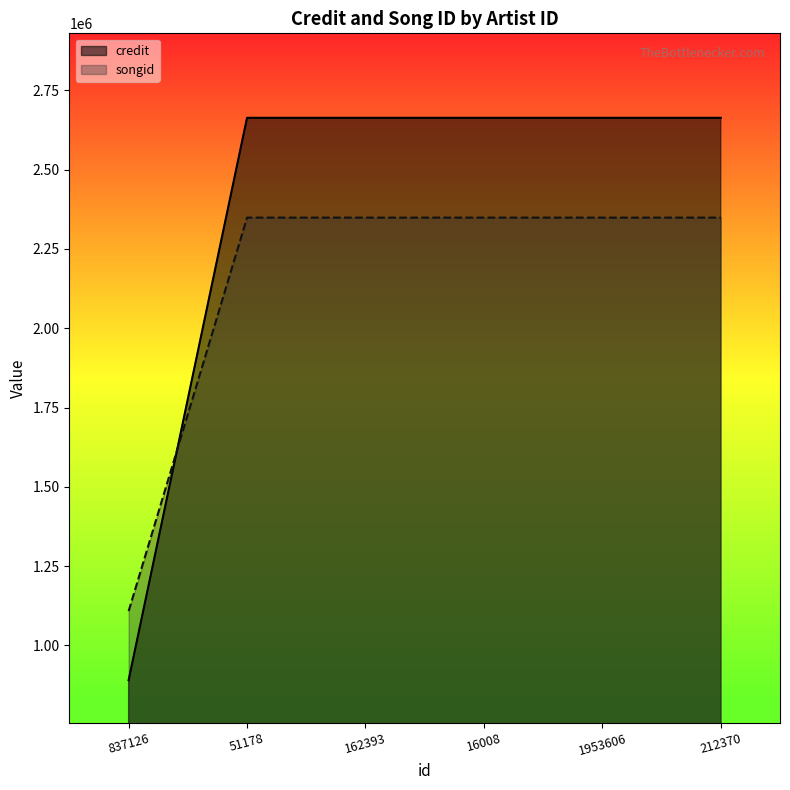

Between 837126 and 212370, which is larger?

212370